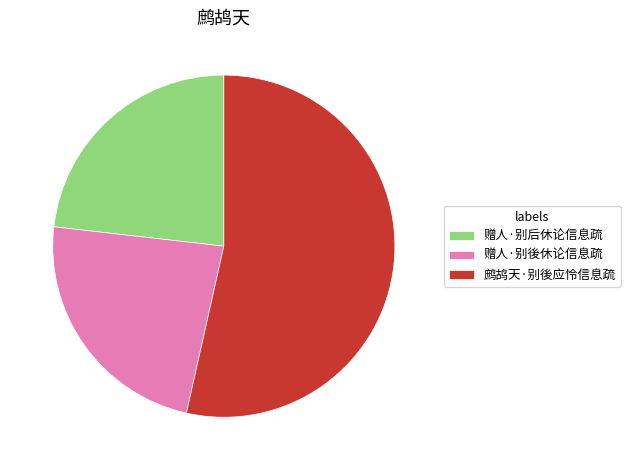

Which has a higher value, 鹧鸪天·别後应怜信息疏 or 赠人·别后休论信息疏?

鹧鸪天·别後应怜信息疏